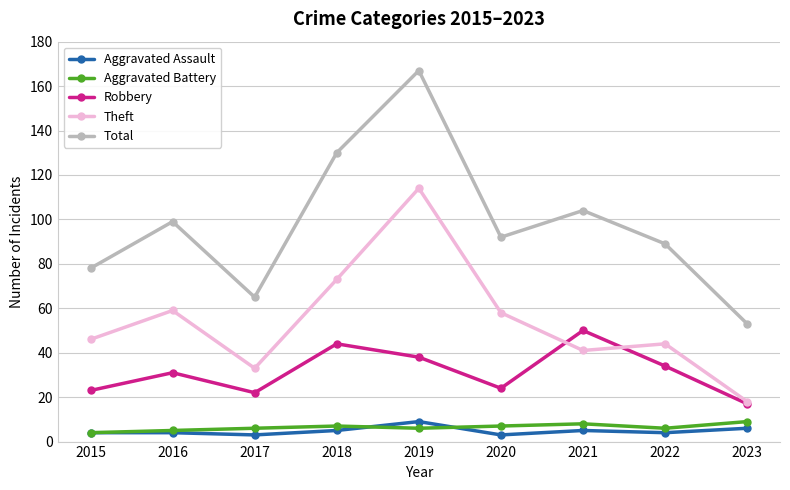

The Total series shows 99 at 2016. True or false?

True